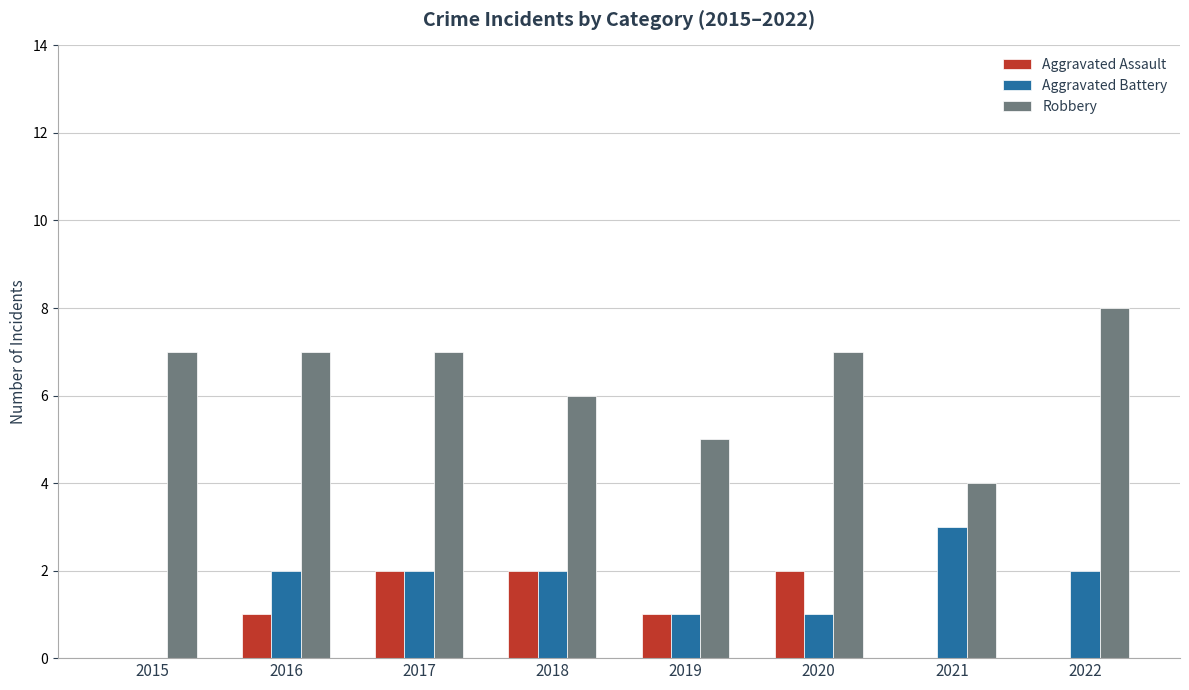

What is the sum of the Robbery values at 2015 and 2022?

15